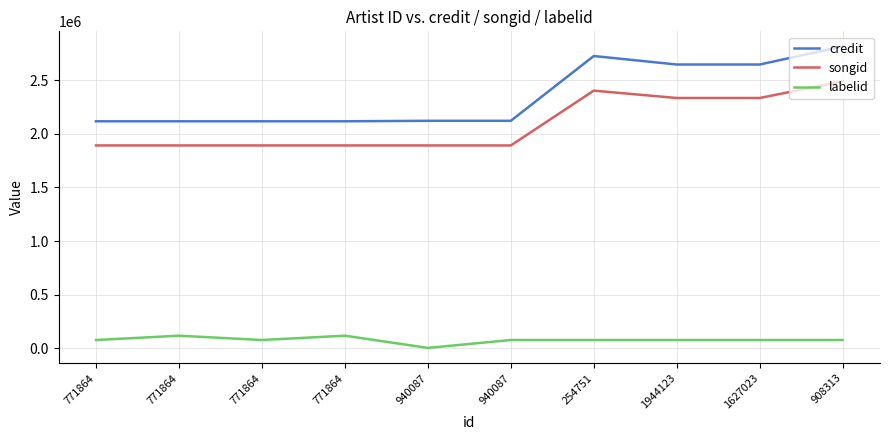

Is this an area chart (filled region under the line)?

No